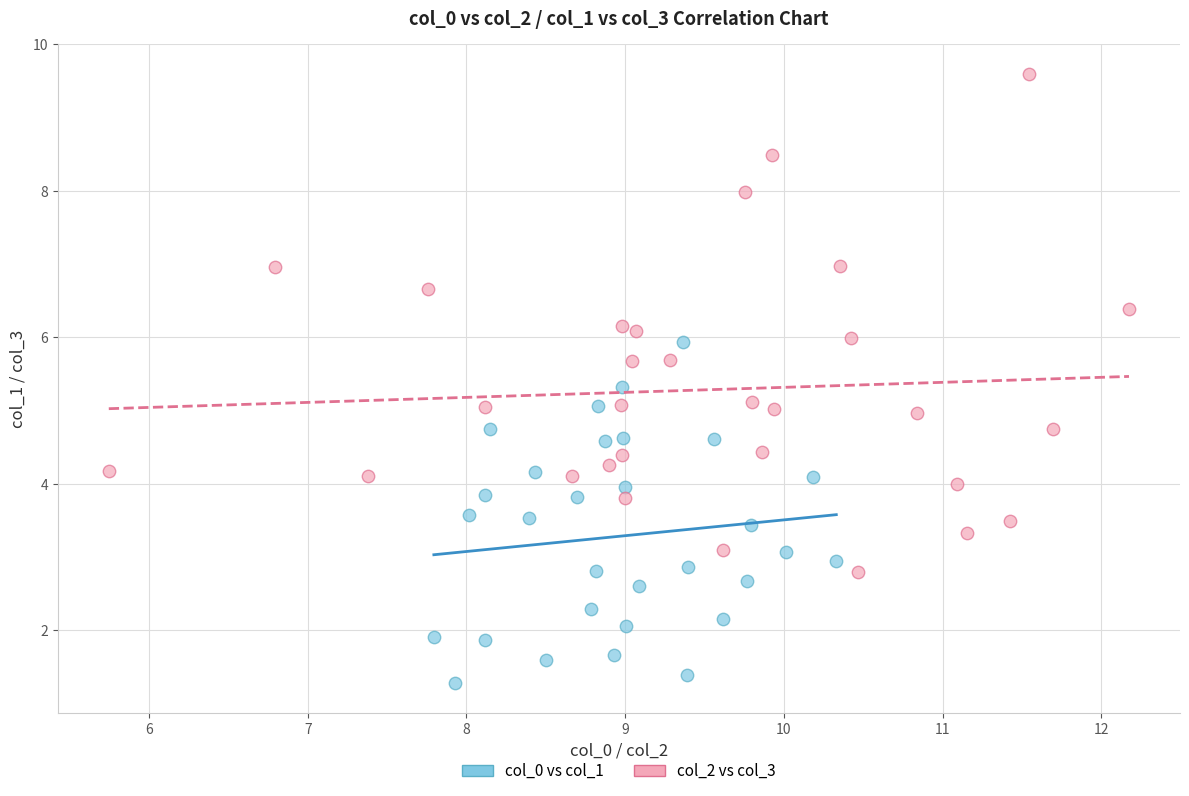

What are all the series names shown in the legend?

col_0 vs col_1, col_2 vs col_3